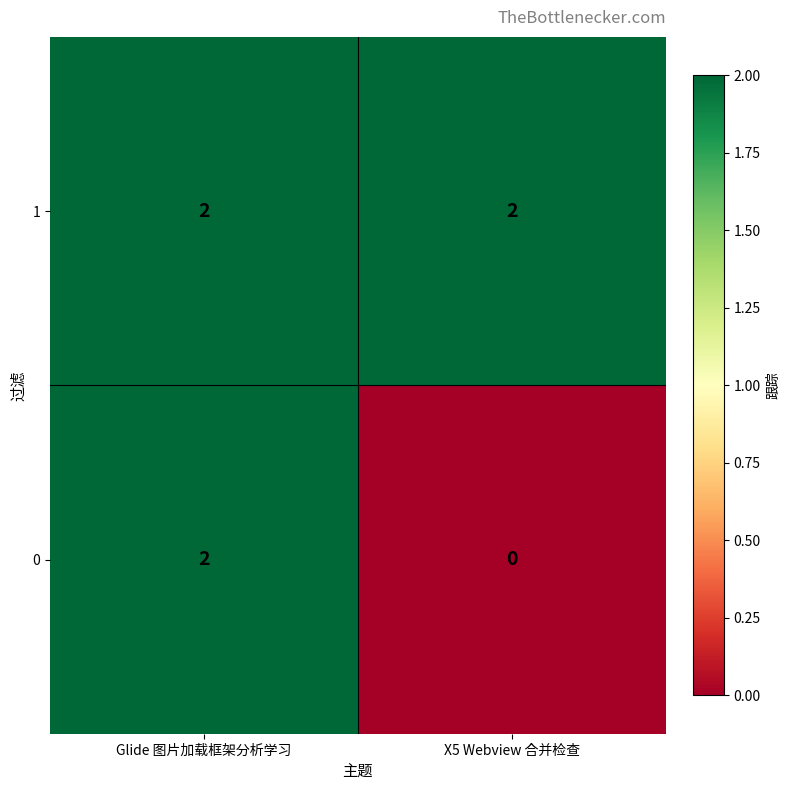

Which series has the largest total across all categories?

1